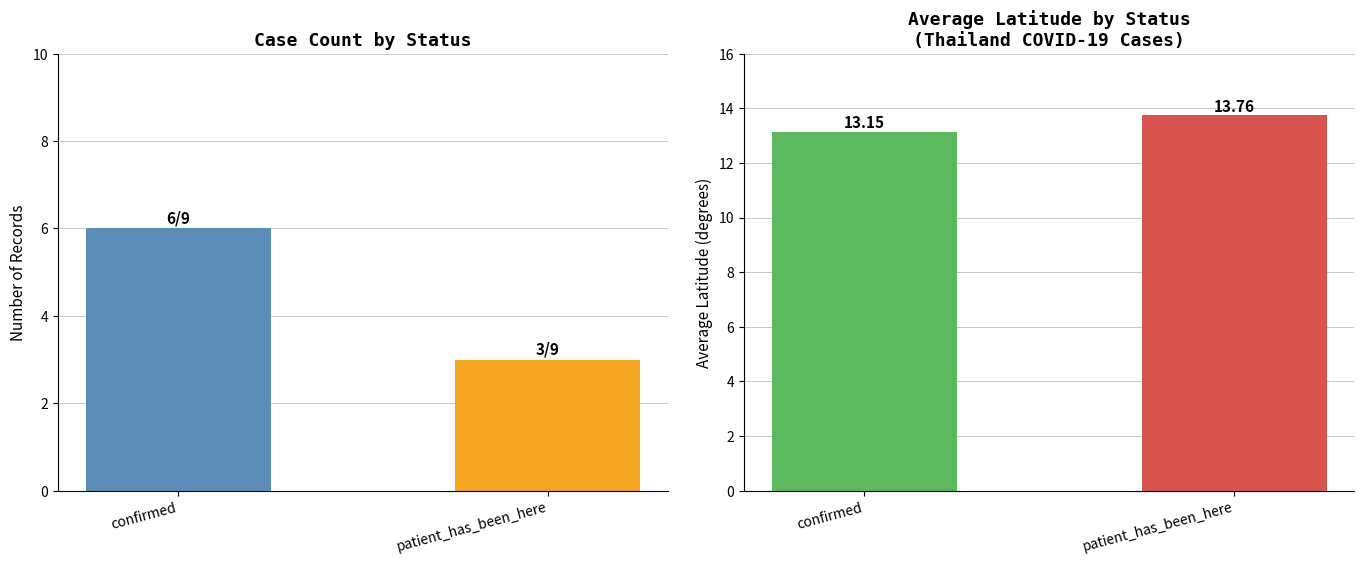

Read the patient_has_been_here value at confirmed.

3